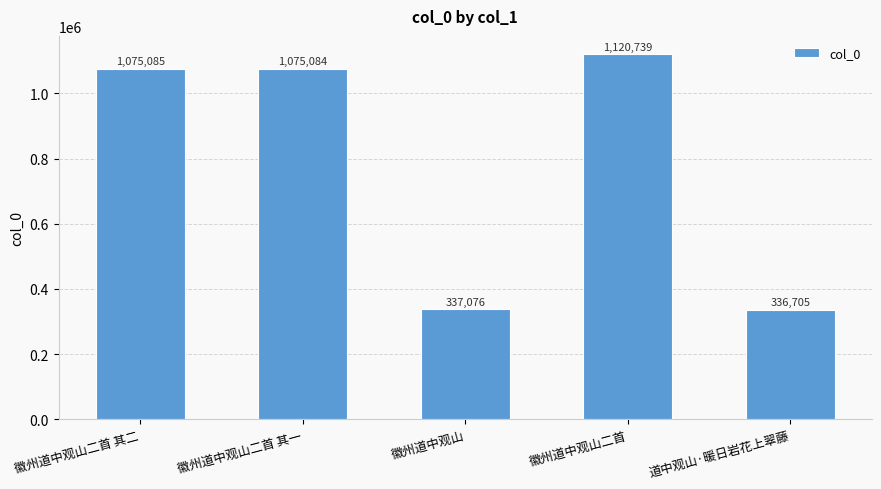

Reading left to right, list all the values displayed in this chart.

1075085	1075084	337076	1120739	336705